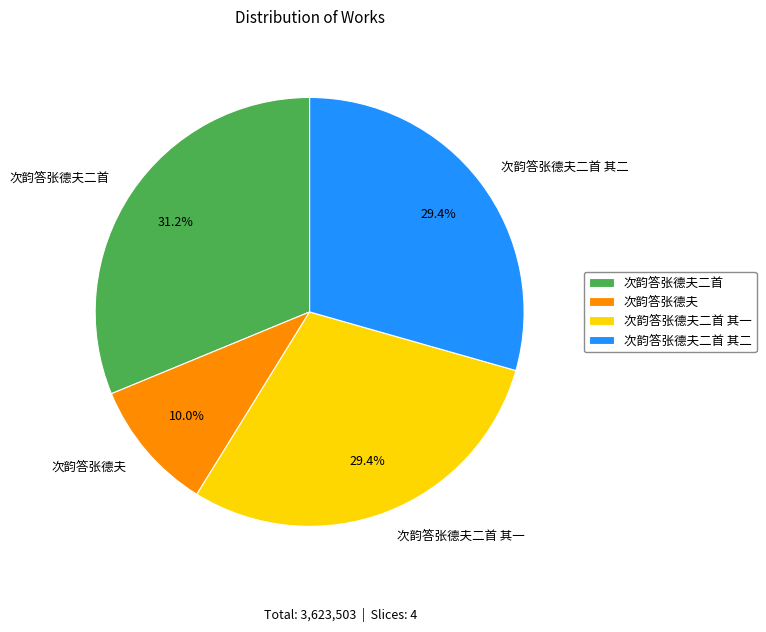

To the nearest percent, what is the average slice percentage?

25%